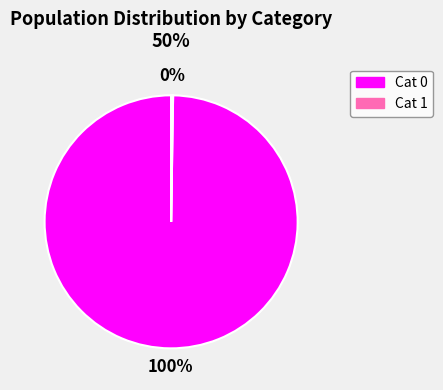

What percentage is the Cat 0 slice, to the nearest percent?

100%